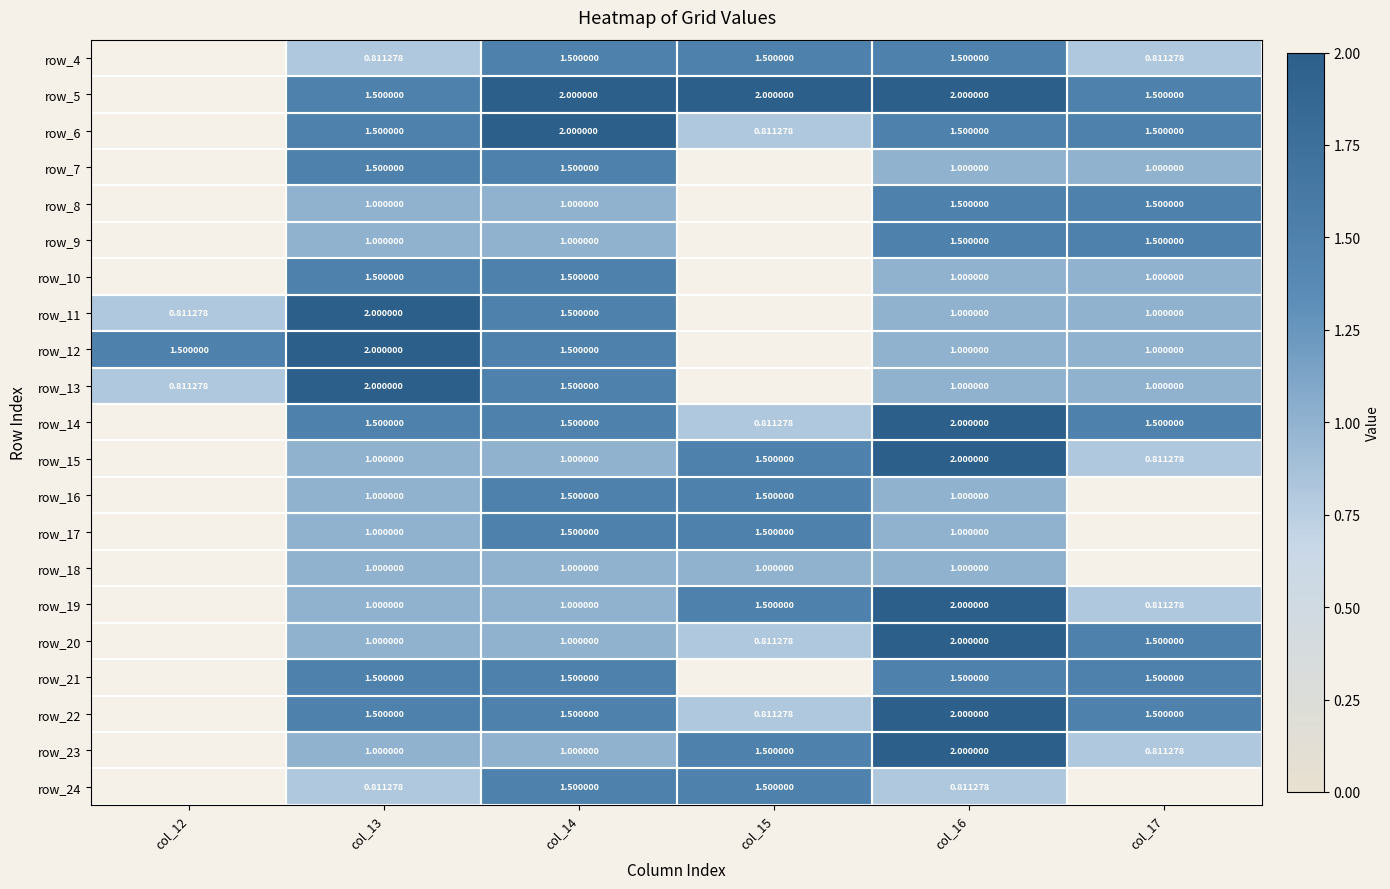

Is the value of row_11 at col_13 greater than the value of row_23 at col_14?

Yes